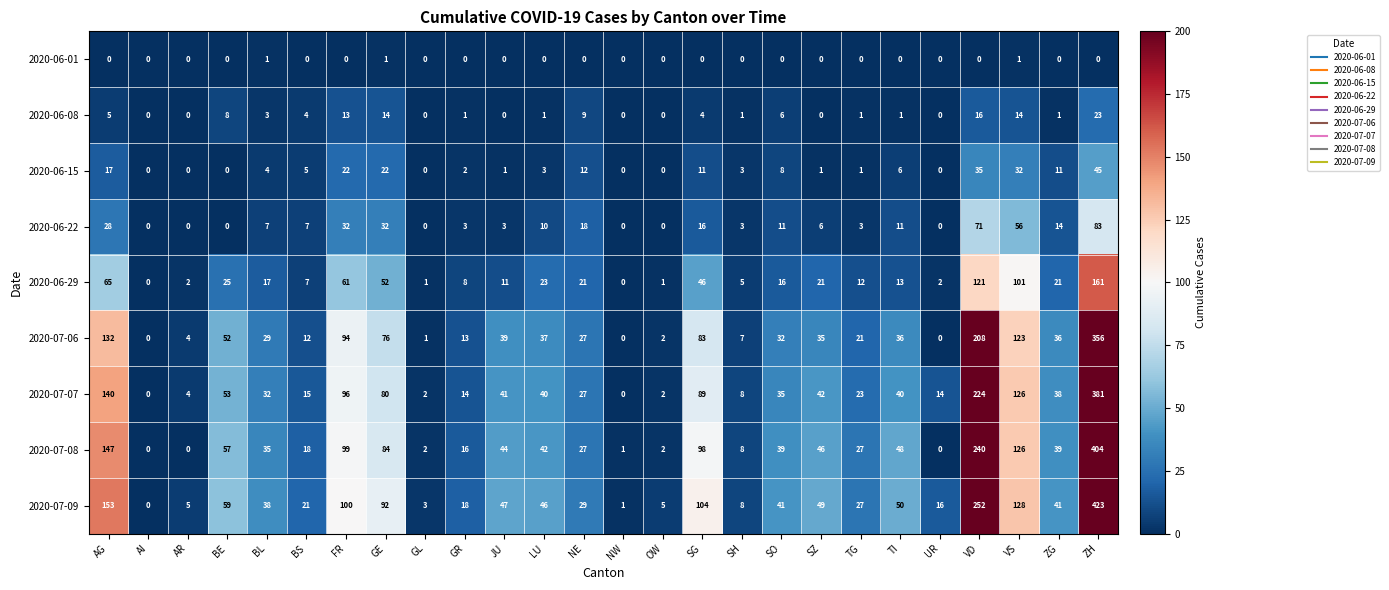

Rank the series at ZG from lowest to highest value.

2020-06-01, 2020-06-08, 2020-06-15, 2020-06-22, 2020-06-29, 2020-07-06, 2020-07-07, 2020-07-08, 2020-07-09